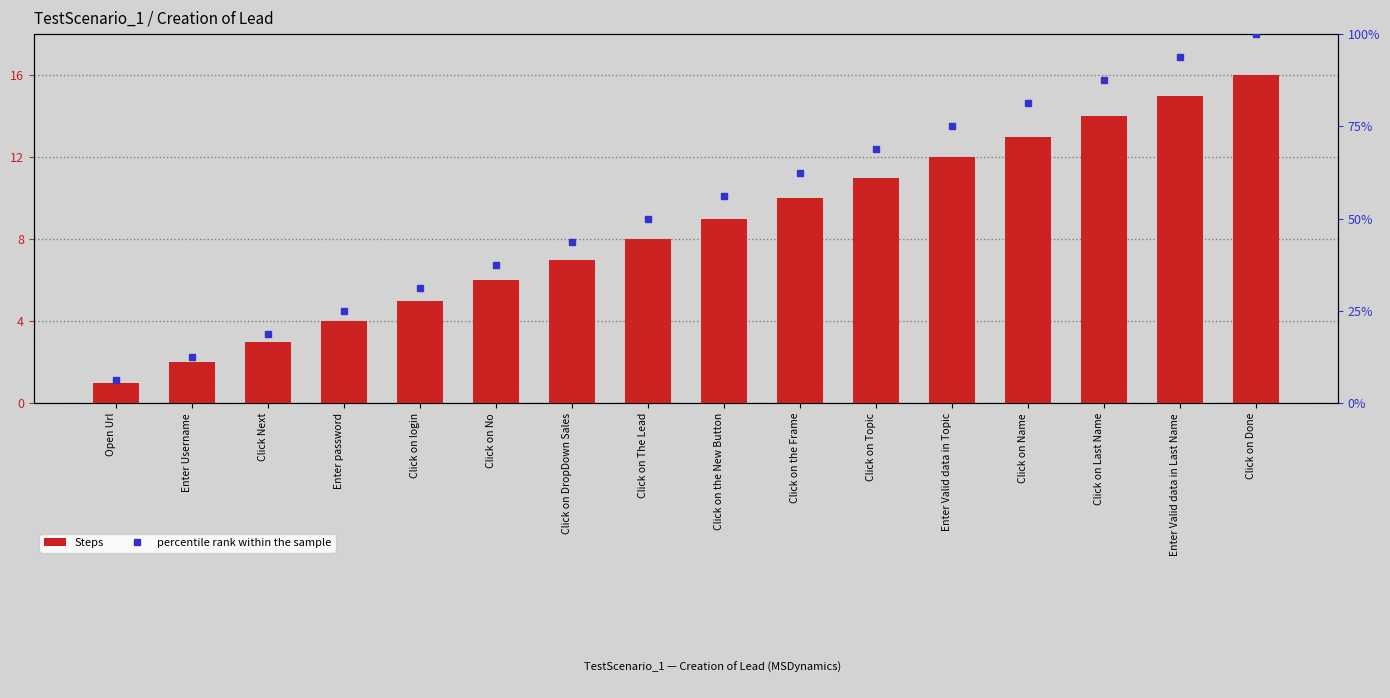

True or false: Steps has a value of 7.6 at Click on Name.

False